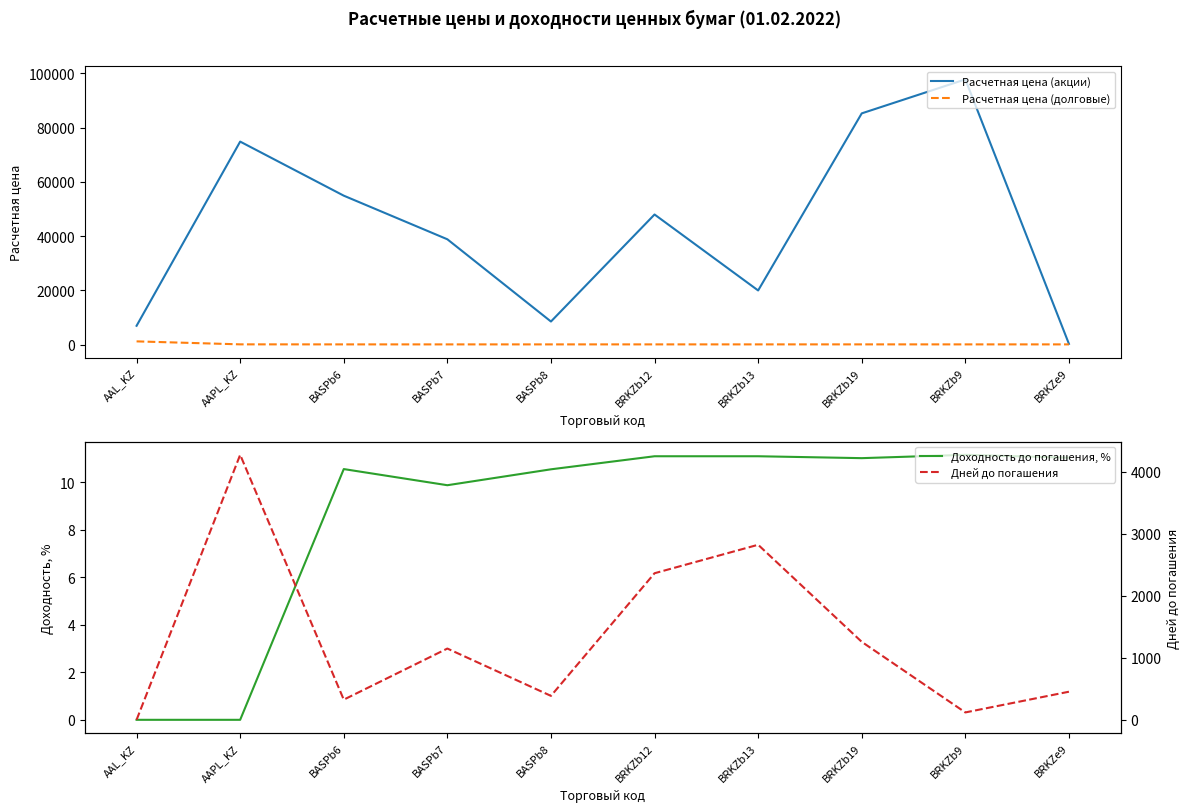

Is this an area chart (filled region under the line)?

No